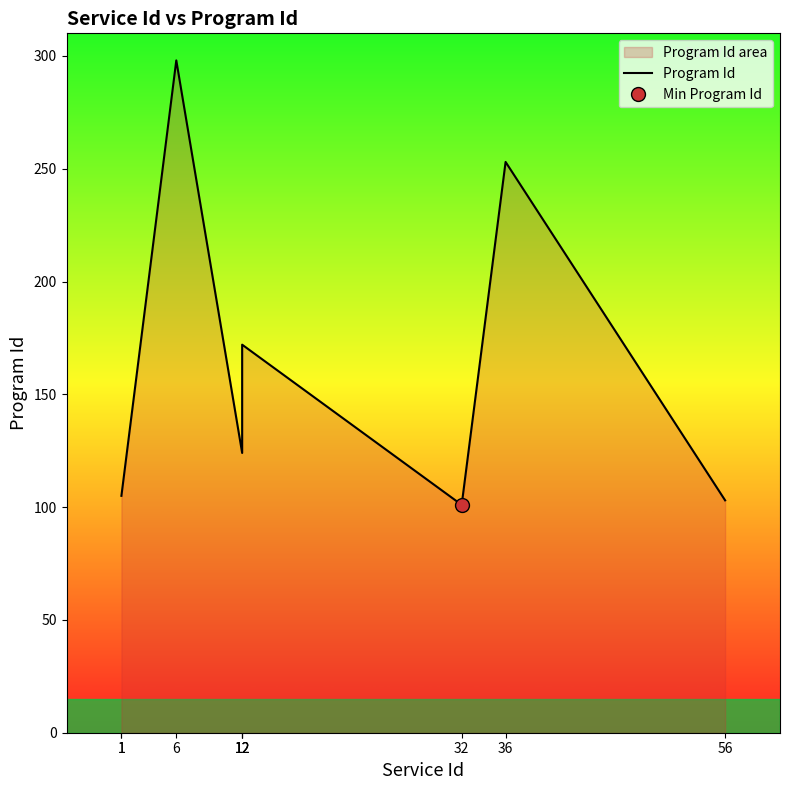

How many lines are shown in the chart?

1